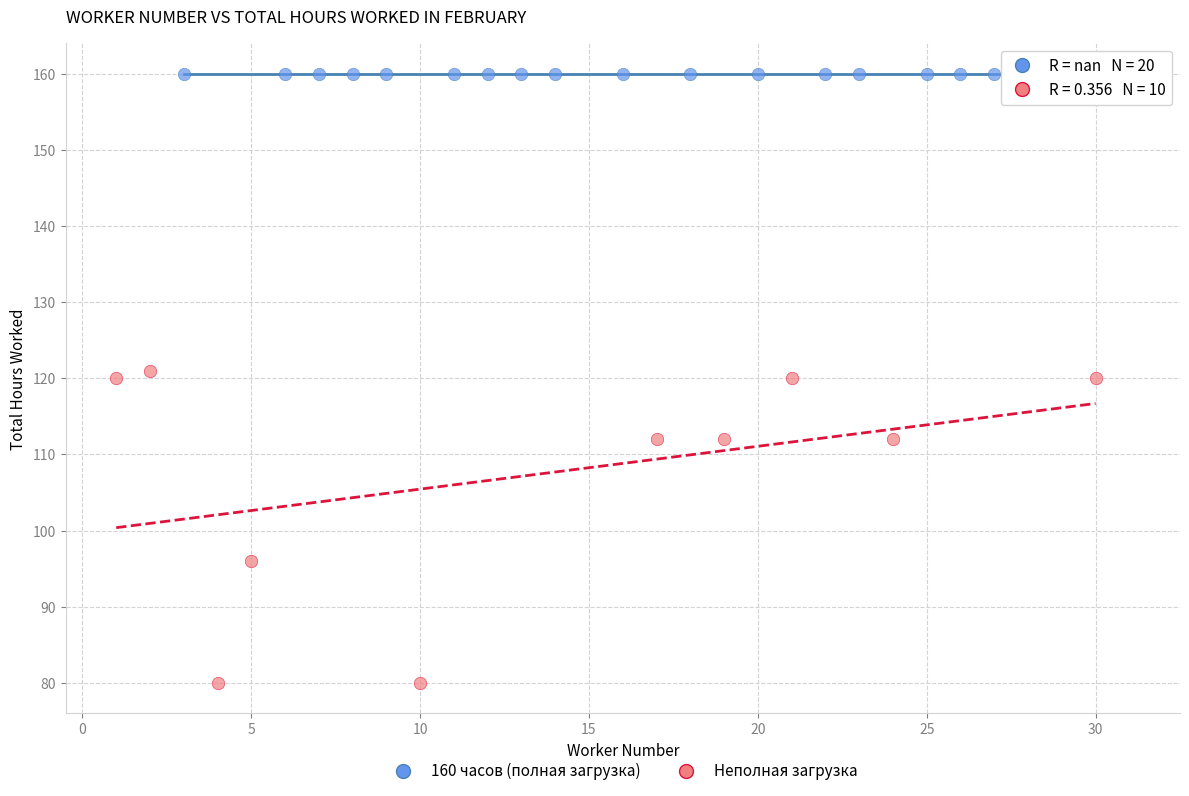

Which series reaches the minimum Y coordinate?

Неполная загрузка